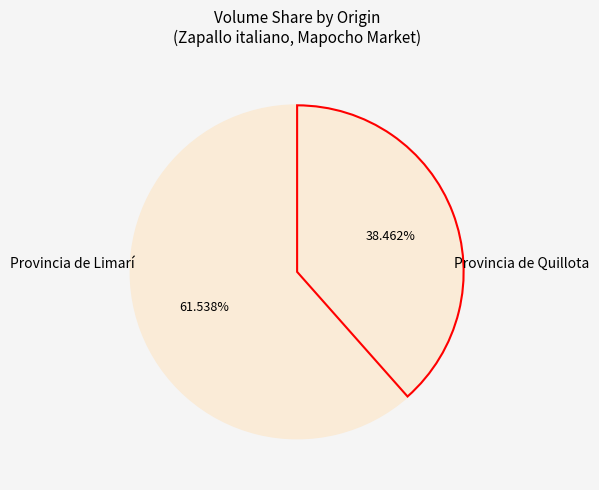

Approximately how many times larger is the value at Provincia de Quillota compared to Provincia de Limarí?

0.6